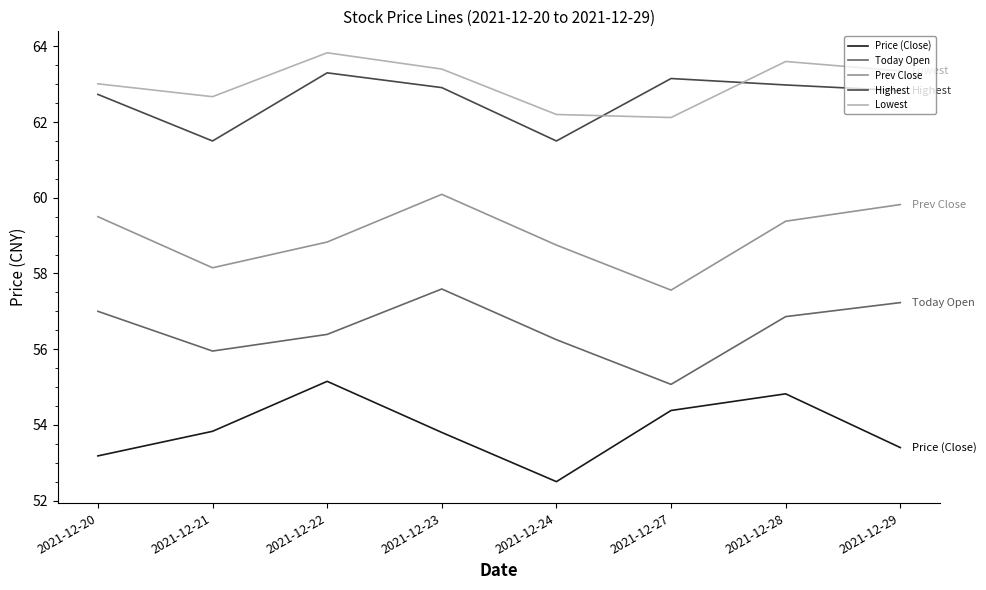

How many lines are shown in the chart?

5